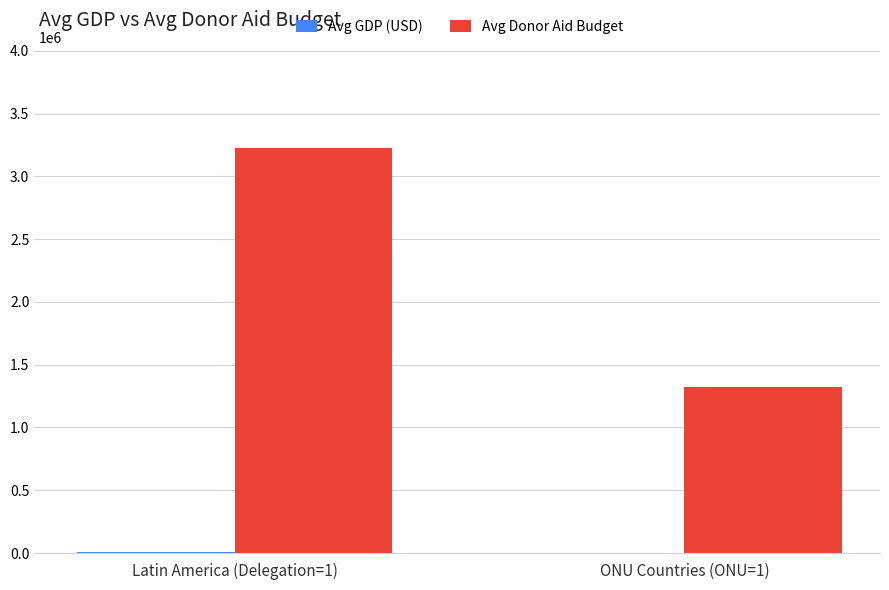

At which category is the sum across all series the highest?

Latin America (Delegation=1)